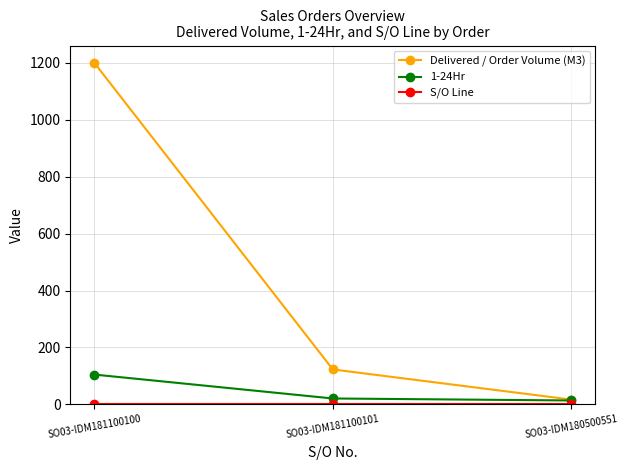

At which category is the sum across all series the highest?

SO03-IDM181100100